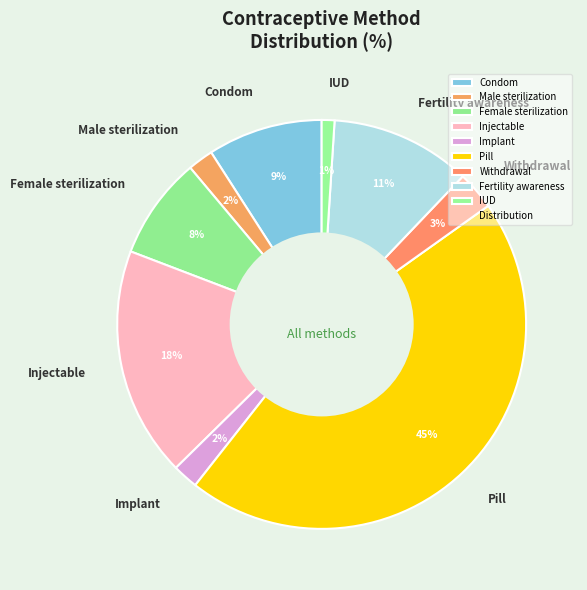

Is it true that Fertility awareness is 11% of the pie?

True